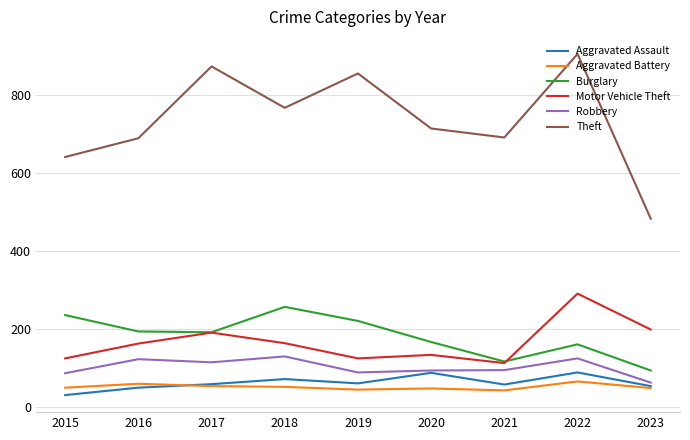

True or false: Motor Vehicle Theft has more than 1 points higher than both neighbors.

True